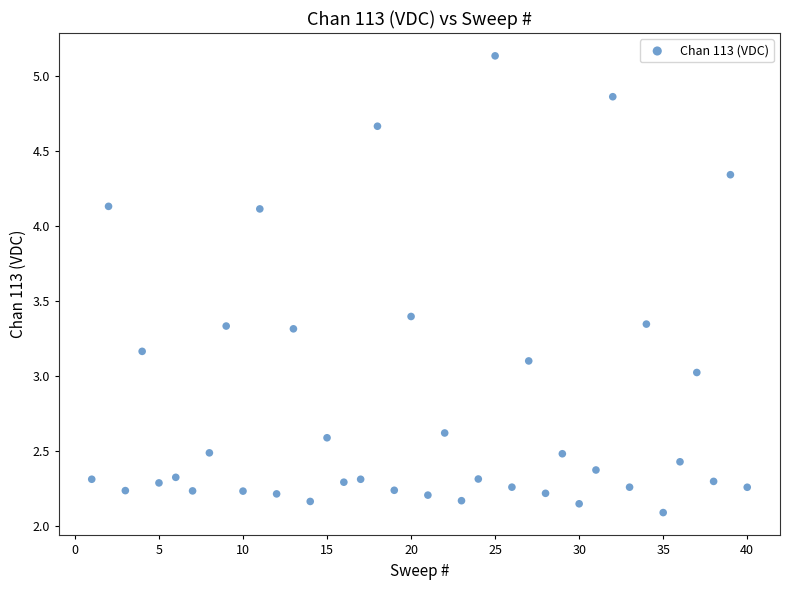

What is the range of X values (max minus min)?

39.0